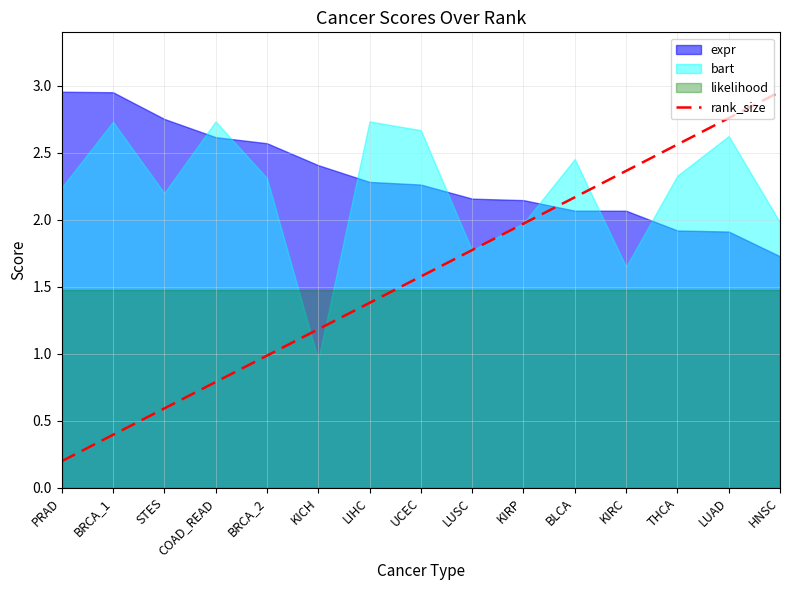

At which category does the chart reach its minimum across all series?

PRAD